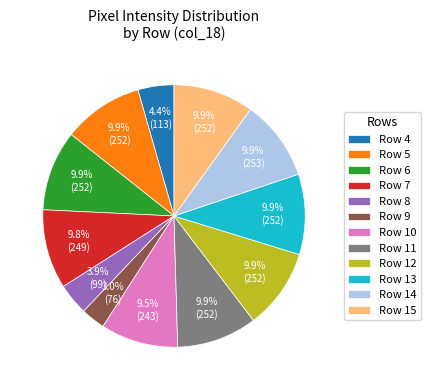

How many slices are in this pie chart?

12